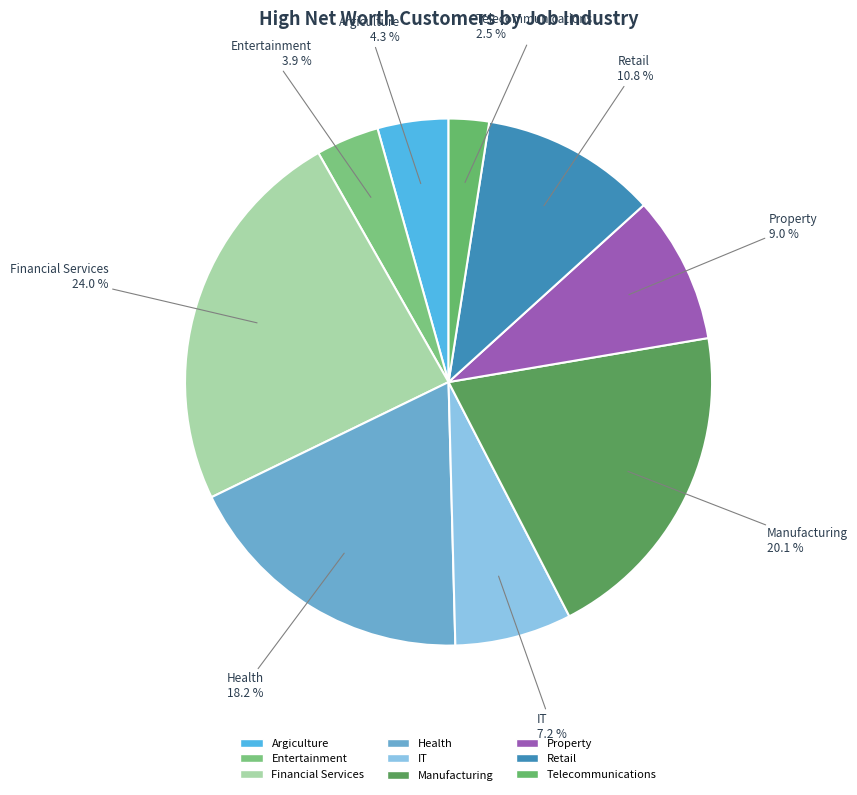

What portion of the pie excludes IT?

92.8%